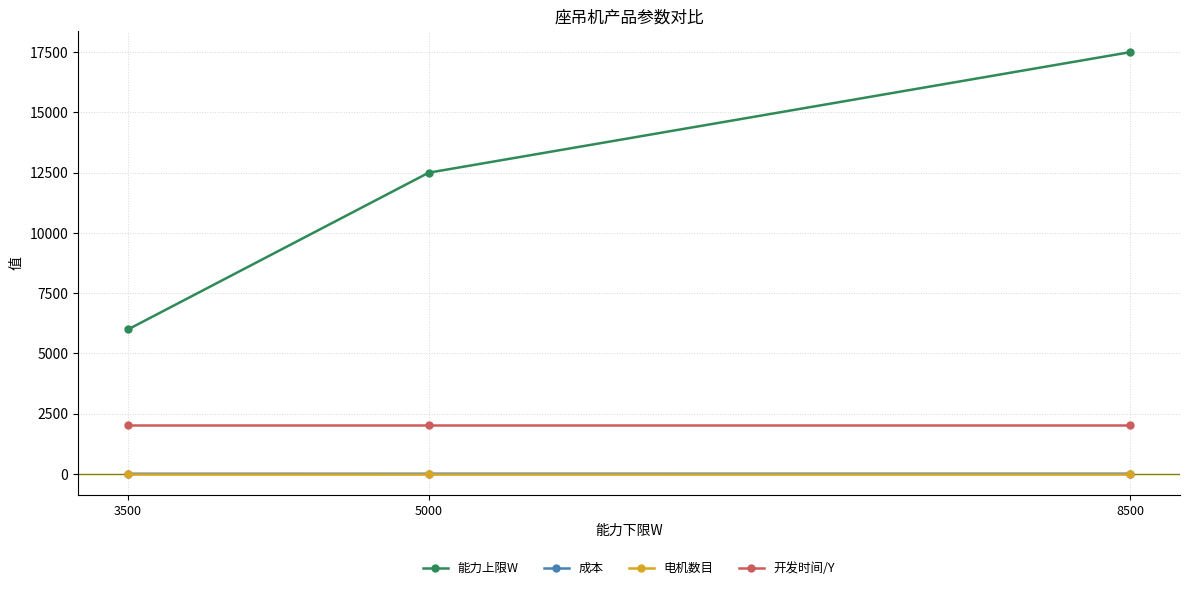

What is the sum of the 能力上限W values at 3500 and 5000?

18500